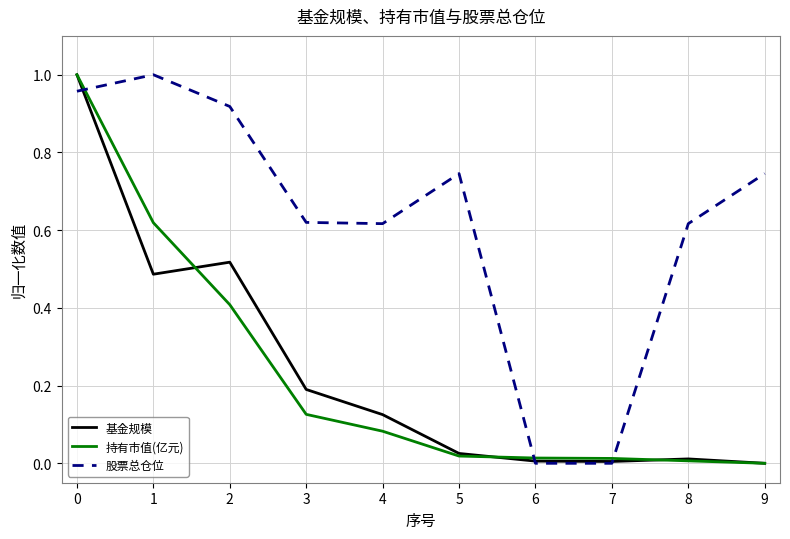

The 基金规模 series shows 0.6 at 9. True or false?

False